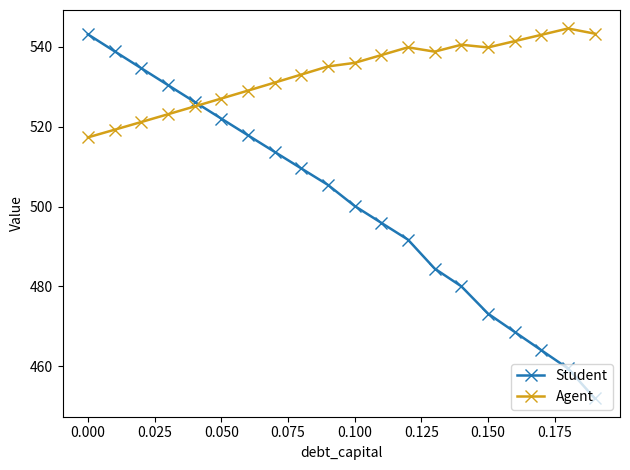

Which series has the largest range (max minus min)?

Student